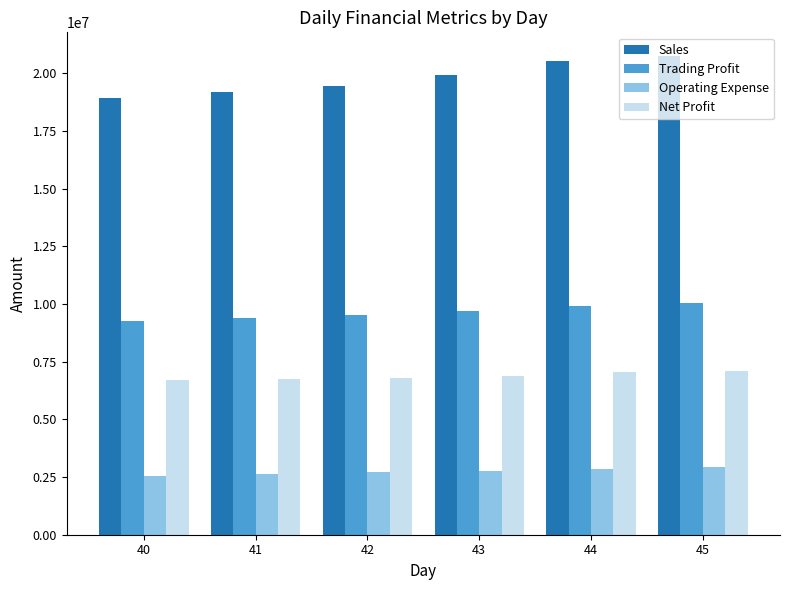

Which label corresponds to the largest value in the chart?

45